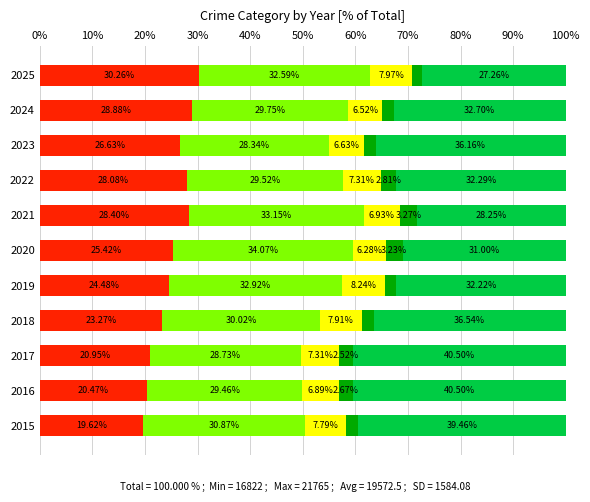

What is the total value across all series at 2015?

100.0